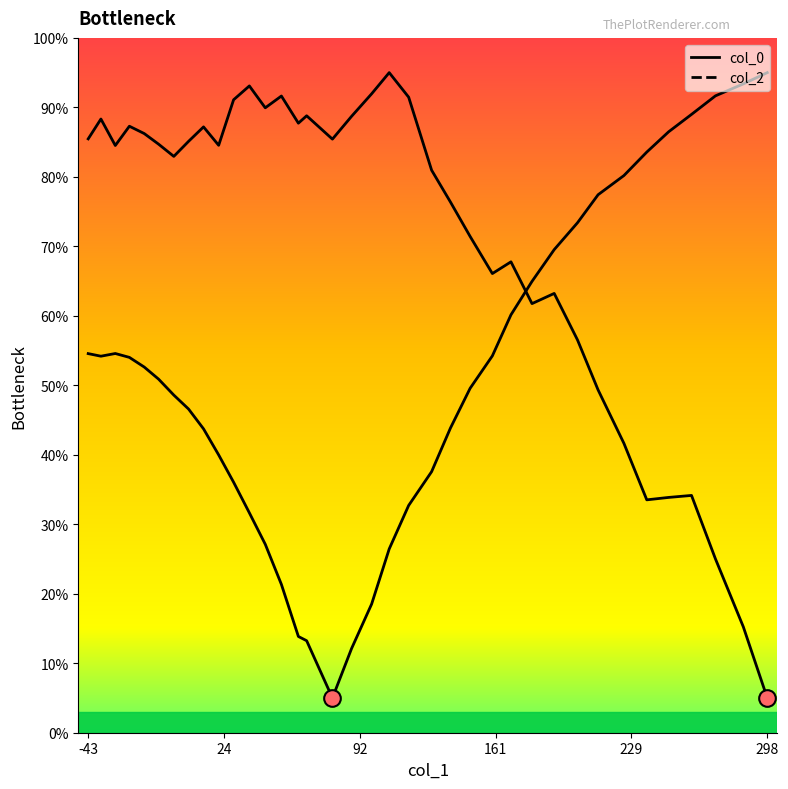

Where is the first local maximum for col_2?

34